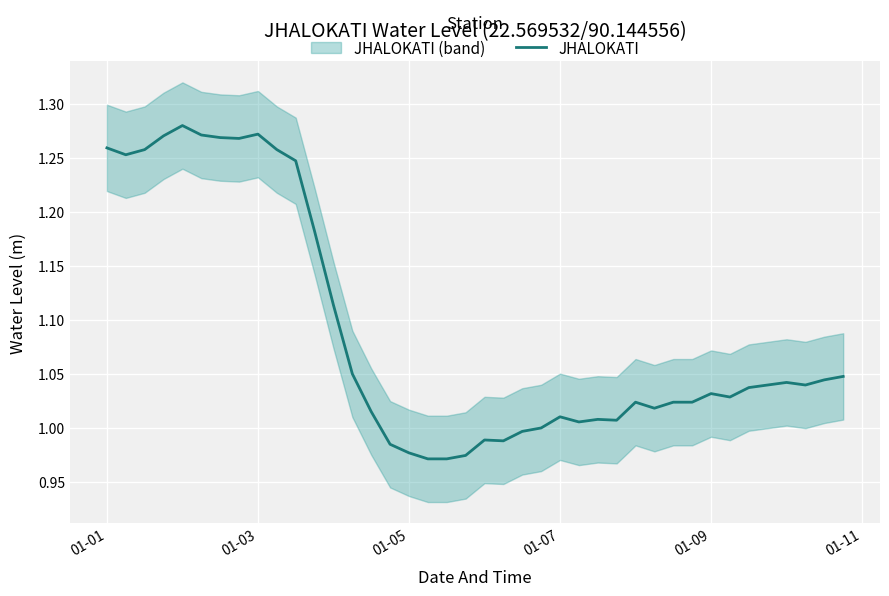

What is the value of the 4th point from the left?

1.3